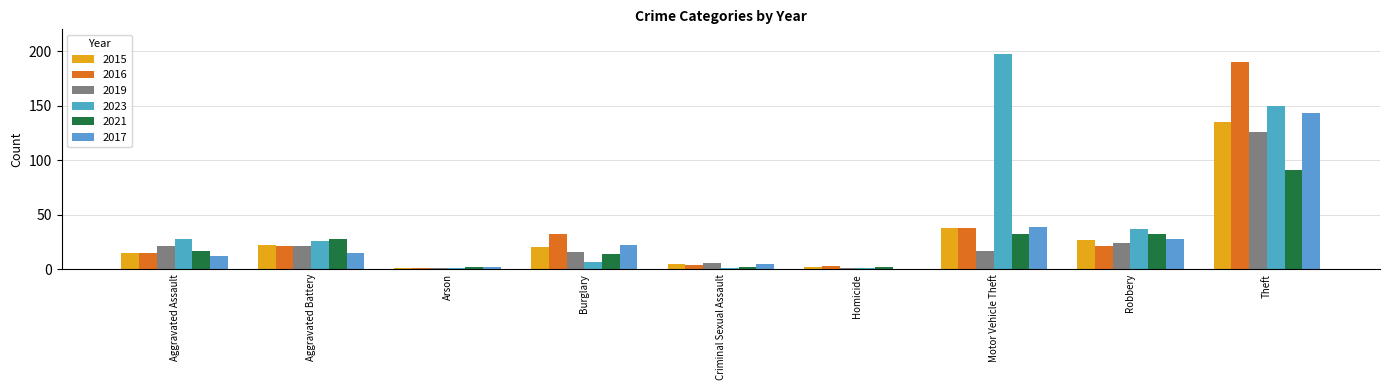

Reading right to left, list all the values displayed in this chart.

2015: Theft=135	Robbery=27	Motor Vehicle Theft=38	Homicide=2	Criminal Sexual Assault=5	Burglary=20	Arson=1	Aggravated Battery=22	Aggravated Assault=15
2016: Theft=190	Robbery=21	Motor Vehicle Theft=38	Homicide=3	Criminal Sexual Assault=4	Burglary=32	Arson=1	Aggravated Battery=21	Aggravated Assault=15
2019: Theft=126	Robbery=24	Motor Vehicle Theft=17	Homicide=1	Criminal Sexual Assault=6	Burglary=16	Arson=1	Aggravated Battery=21	Aggravated Assault=21
2023: Theft=150	Robbery=37	Motor Vehicle Theft=197	Homicide=1	Criminal Sexual Assault=1	Burglary=7	Arson=1	Aggravated Battery=26	Aggravated Assault=28
2021: Theft=91	Robbery=32	Motor Vehicle Theft=32	Homicide=2	Criminal Sexual Assault=2	Burglary=14	Arson=2	Aggravated Battery=28	Aggravated Assault=17
2017: Theft=143	Robbery=28	Motor Vehicle Theft=39	Homicide=0	Criminal Sexual Assault=5	Burglary=22	Arson=2	Aggravated Battery=15	Aggravated Assault=12